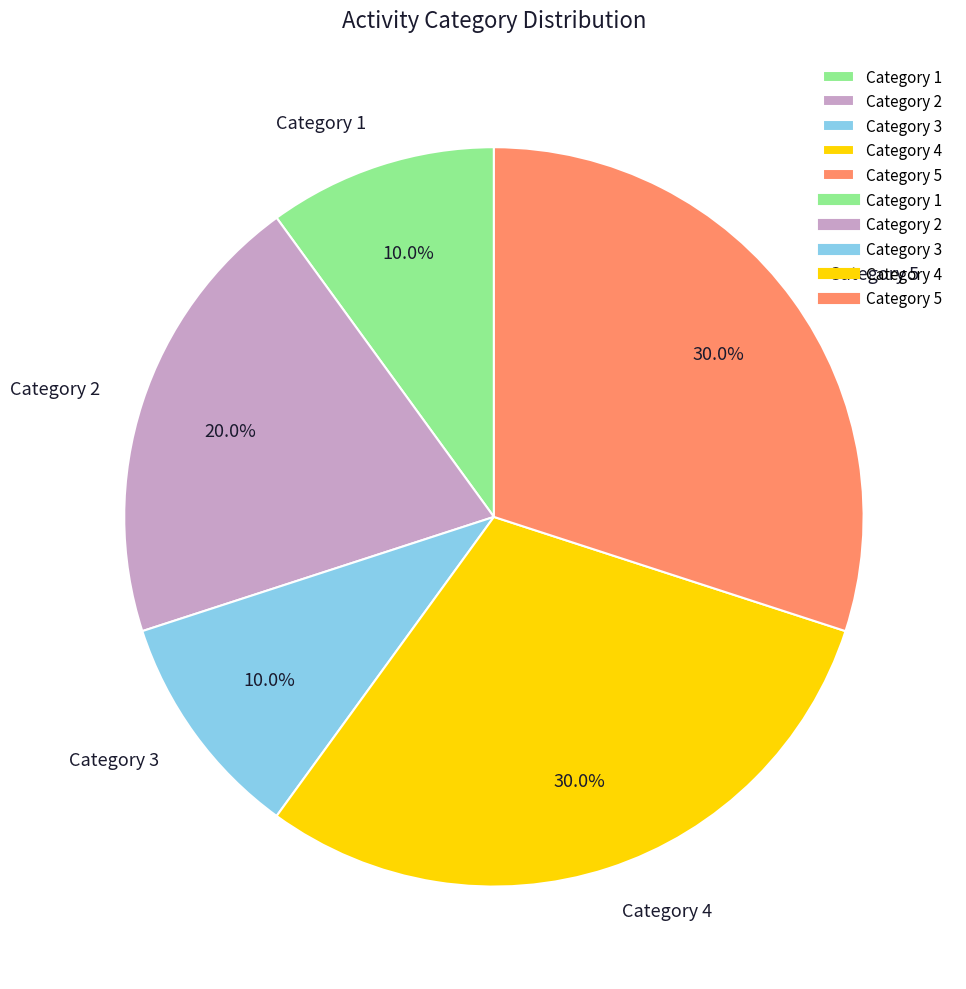

Approximately how many times larger is the value at Category 5 compared to Category 3?

3.0